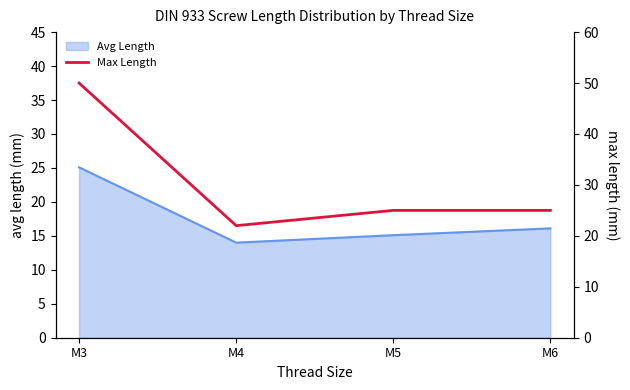

At which category does the data reach its first local valley?

M4